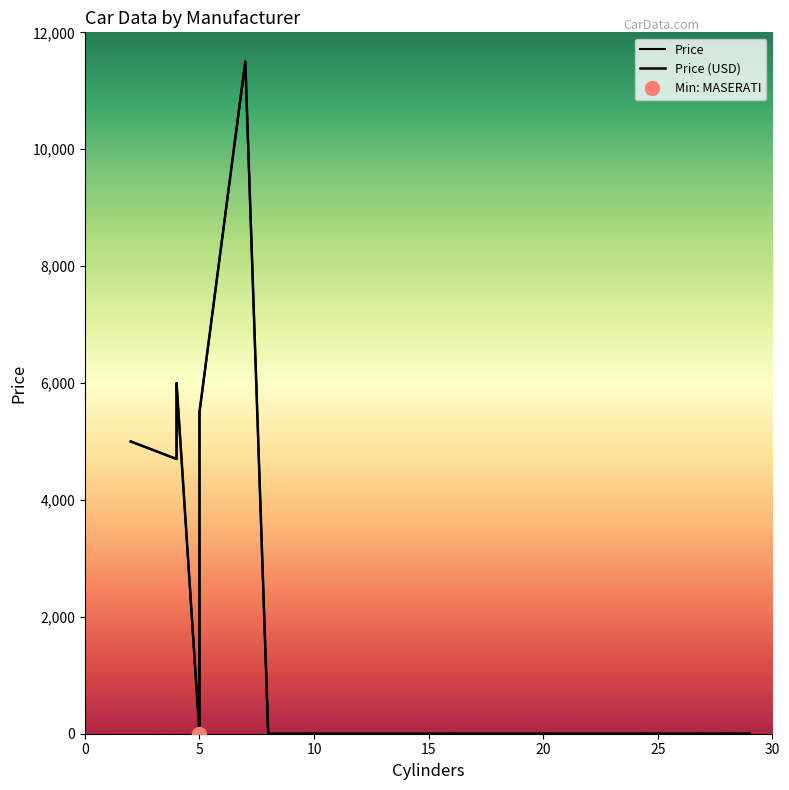

Count the number of data series in this chart.

2